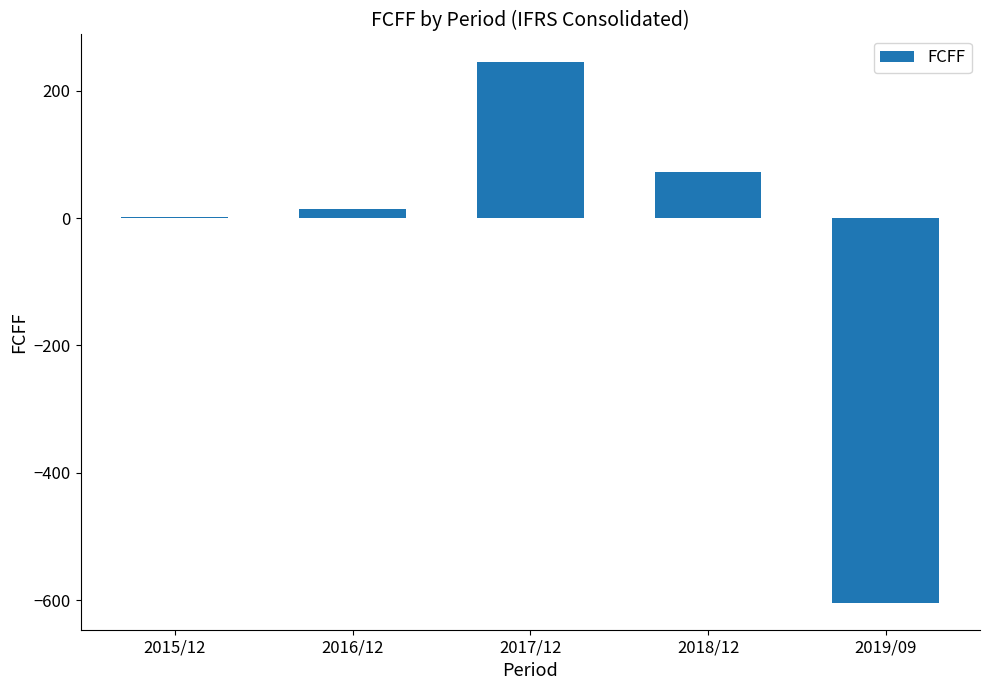

What is the sum of all values?

-269